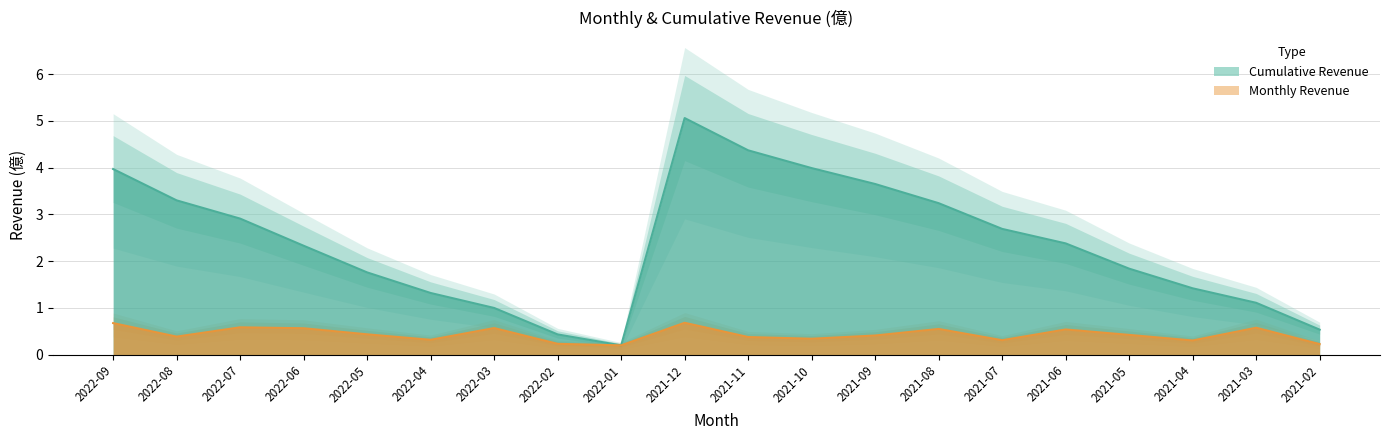

Which series changed the most between 2022-07 and 2022-05?

cumulative_revenue